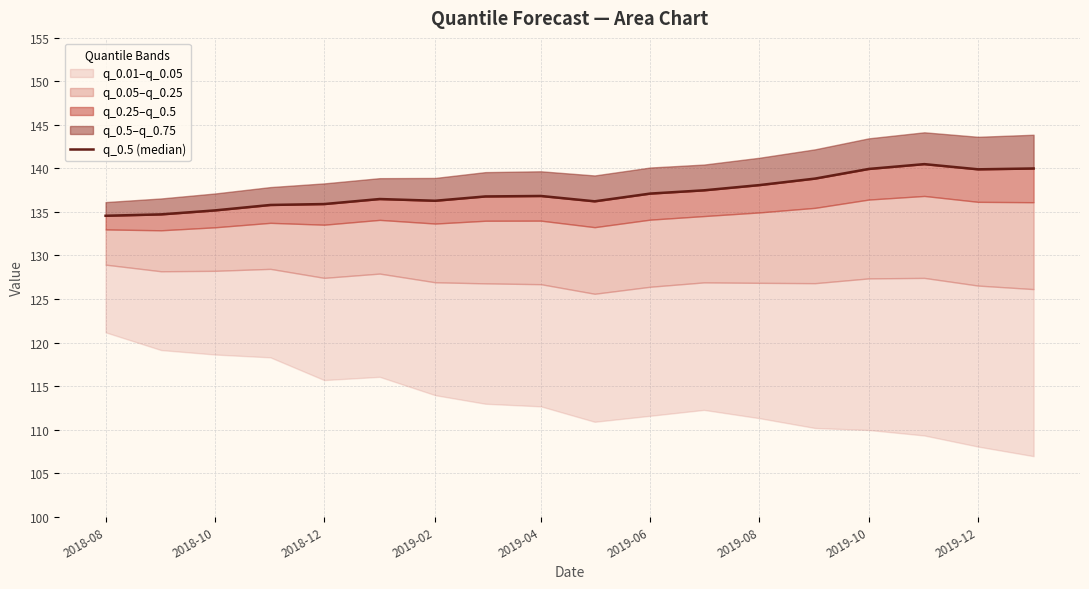

What is the value of the 8th point from the left?

136.8